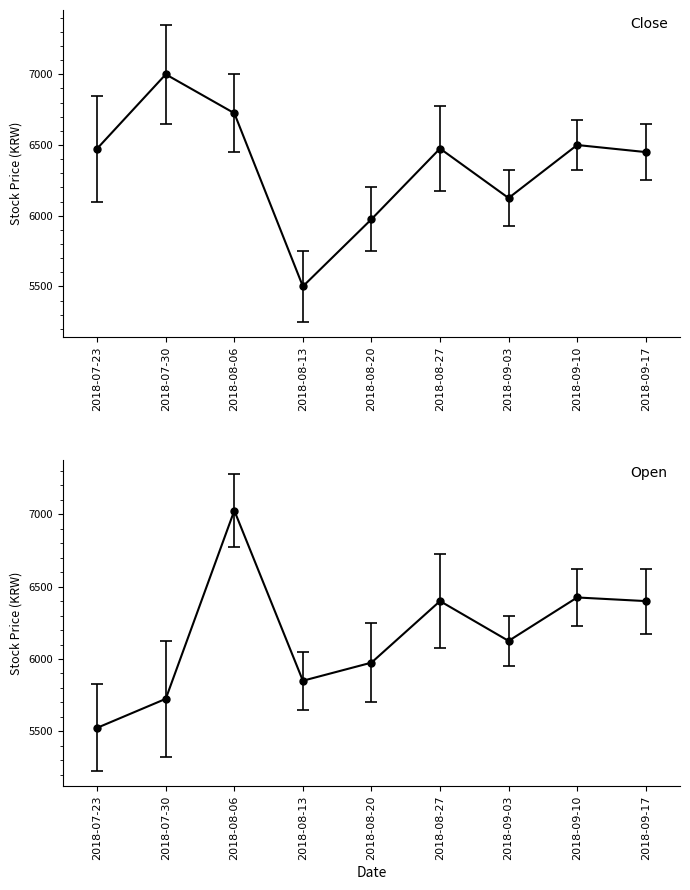

Which series has the largest total across all categories?

Close